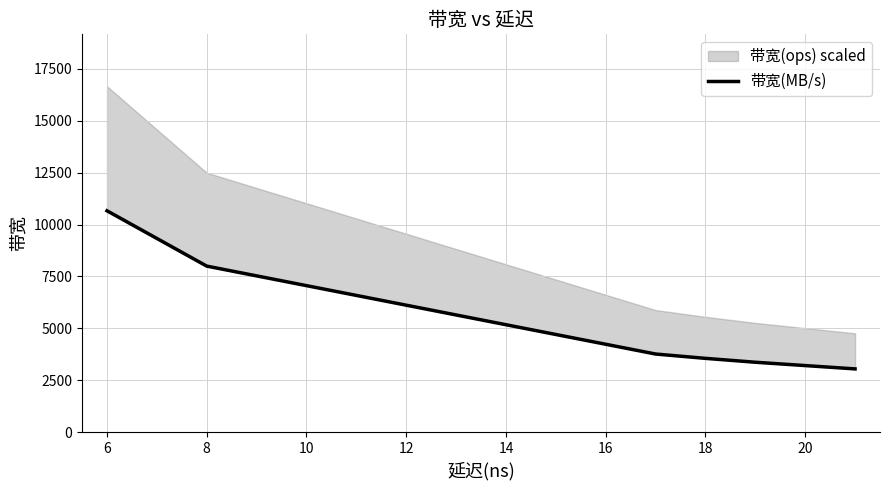

How many lines are shown in the chart?

1